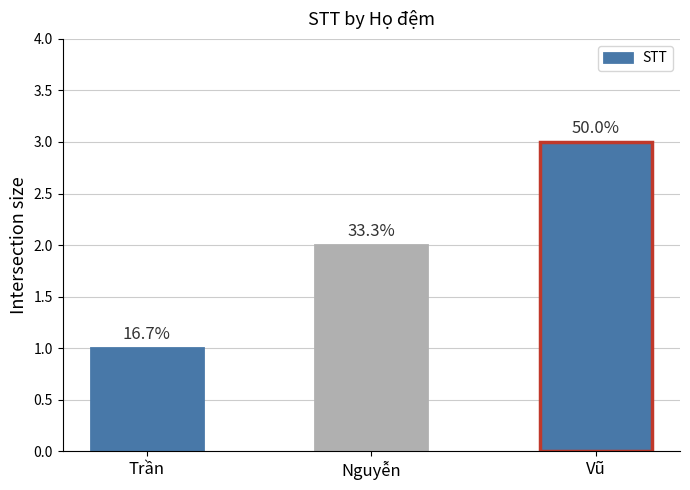

Rank the categories by value from highest to lowest.

Vũ, Nguyễn, Trần